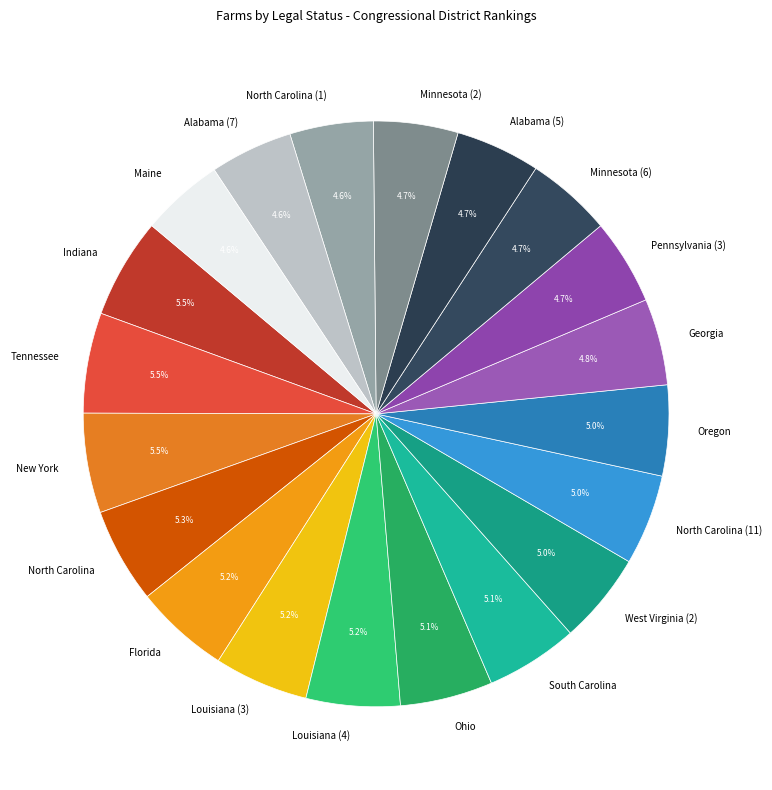

Approximately how many times larger is the value at Minnesota (2) compared to Oregon?

0.9